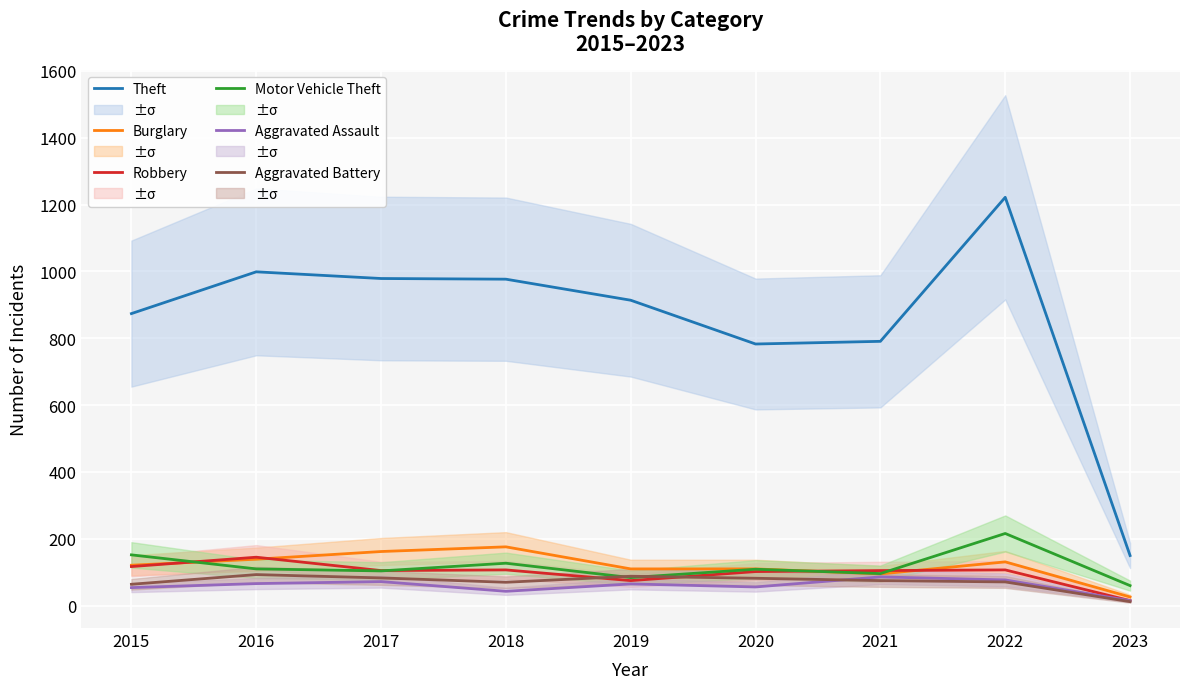

At which category does the chart reach its minimum across all series?

2023